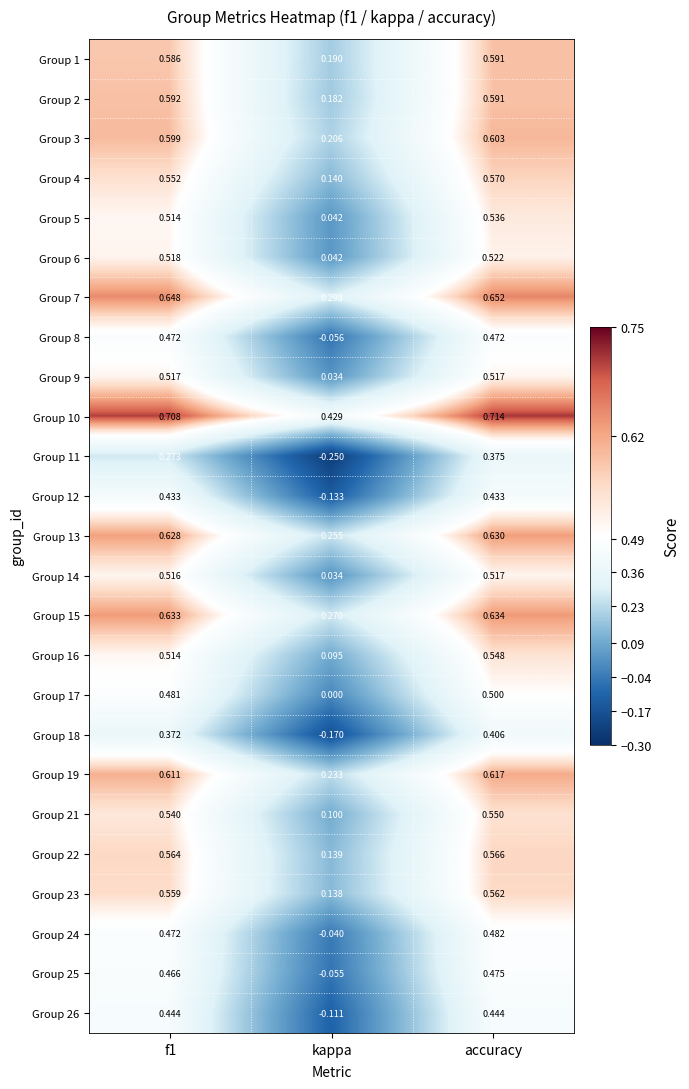

At which label is Group 18 closest to 0?

kappa